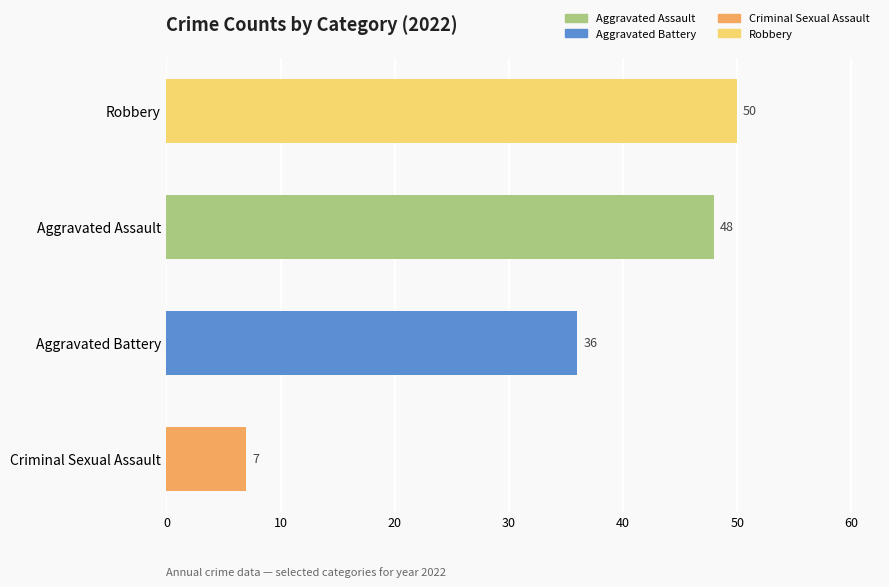

What is the greatest value displayed?

50